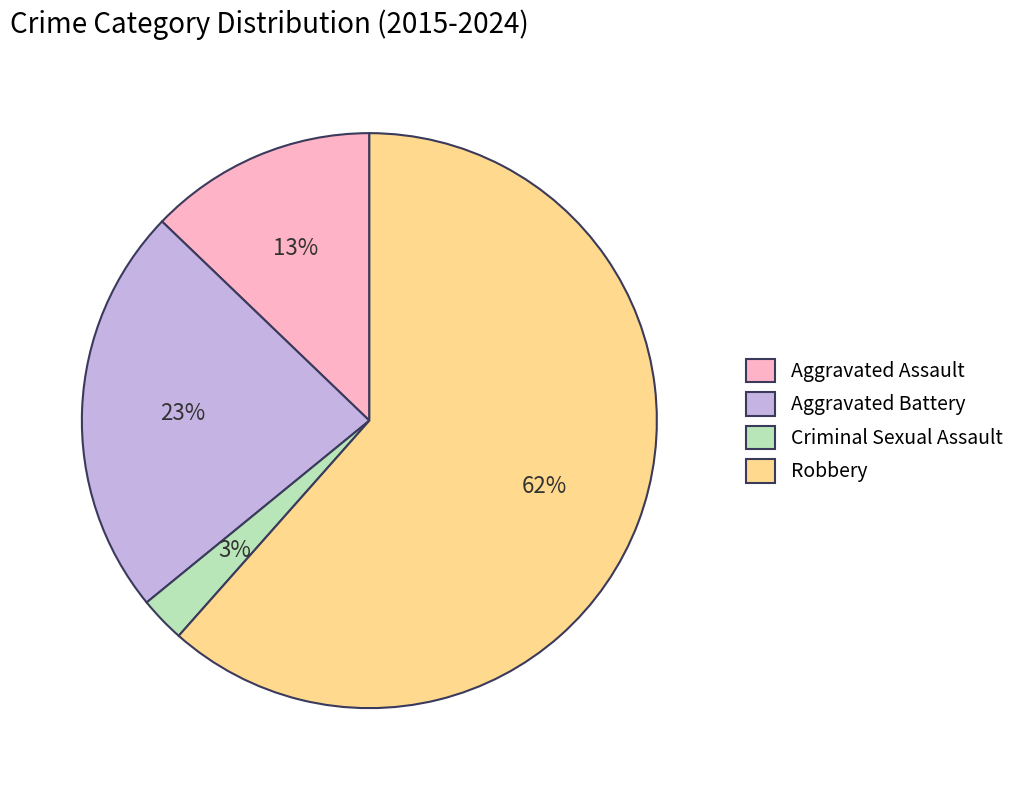

To the nearest percent, what portion does Aggravated Assault represent?

13%